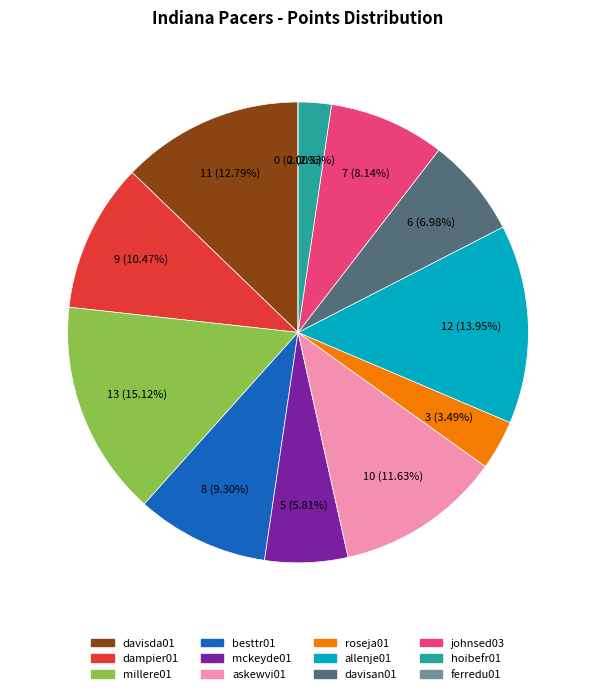

What is the total percentage of mckeyde01 and roseja01?

9.3%